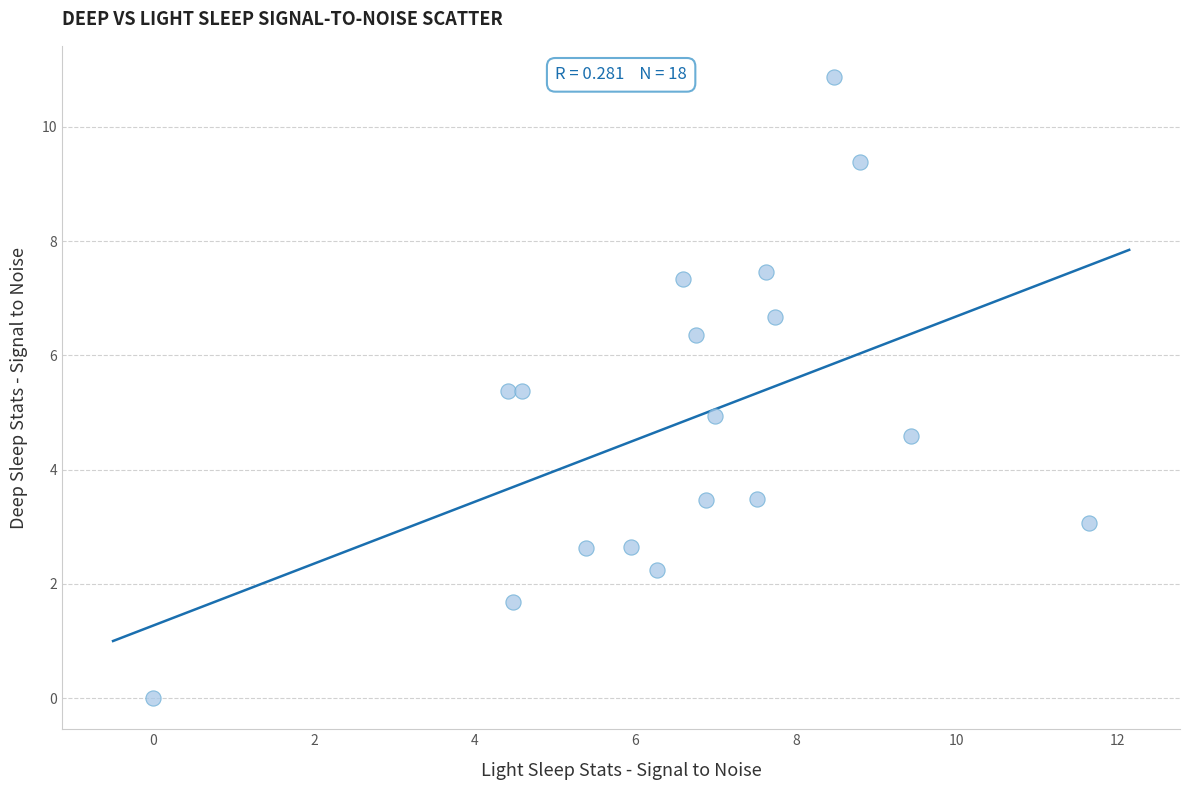

What is the range of Y values (max minus min)?

10.9